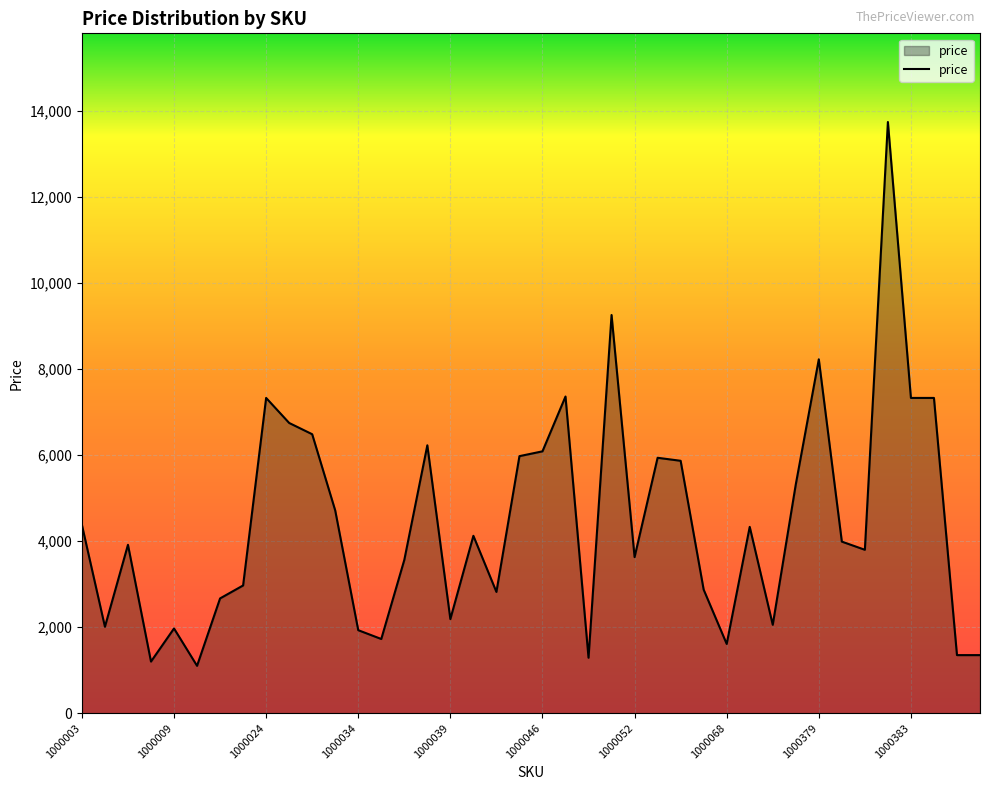

What is the difference between the maximum and minimum values?

12649